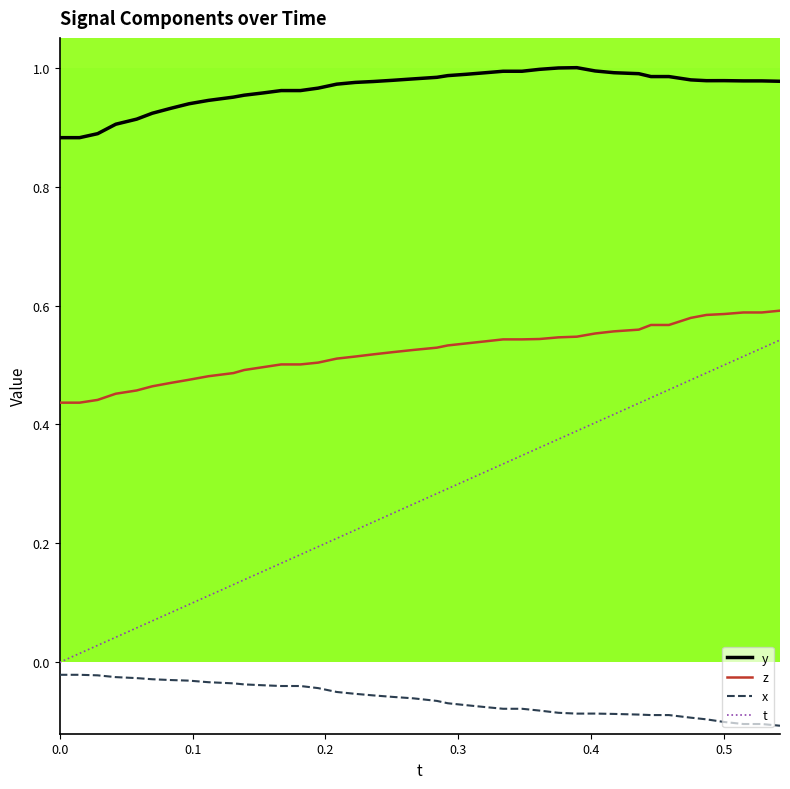

True or false: x and z cross at least once.

False